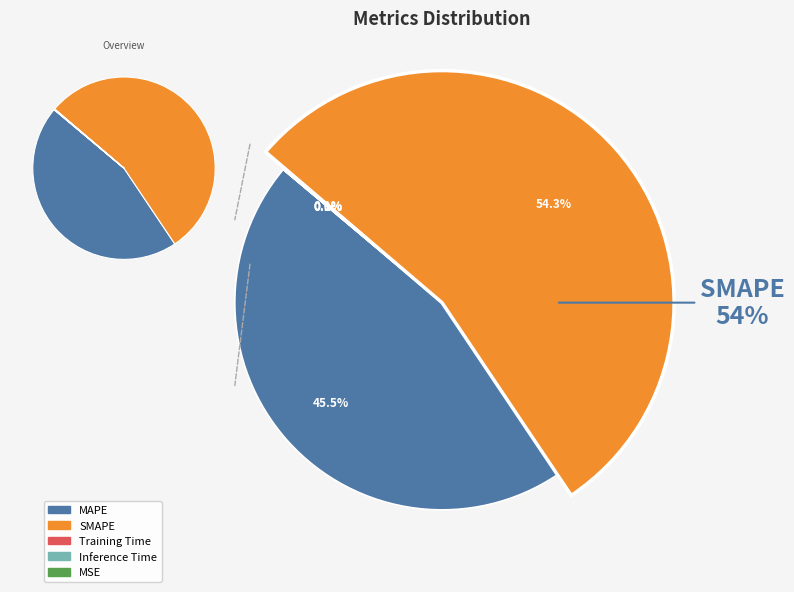

What is the change in value from MAPE to MSE?

-32.5